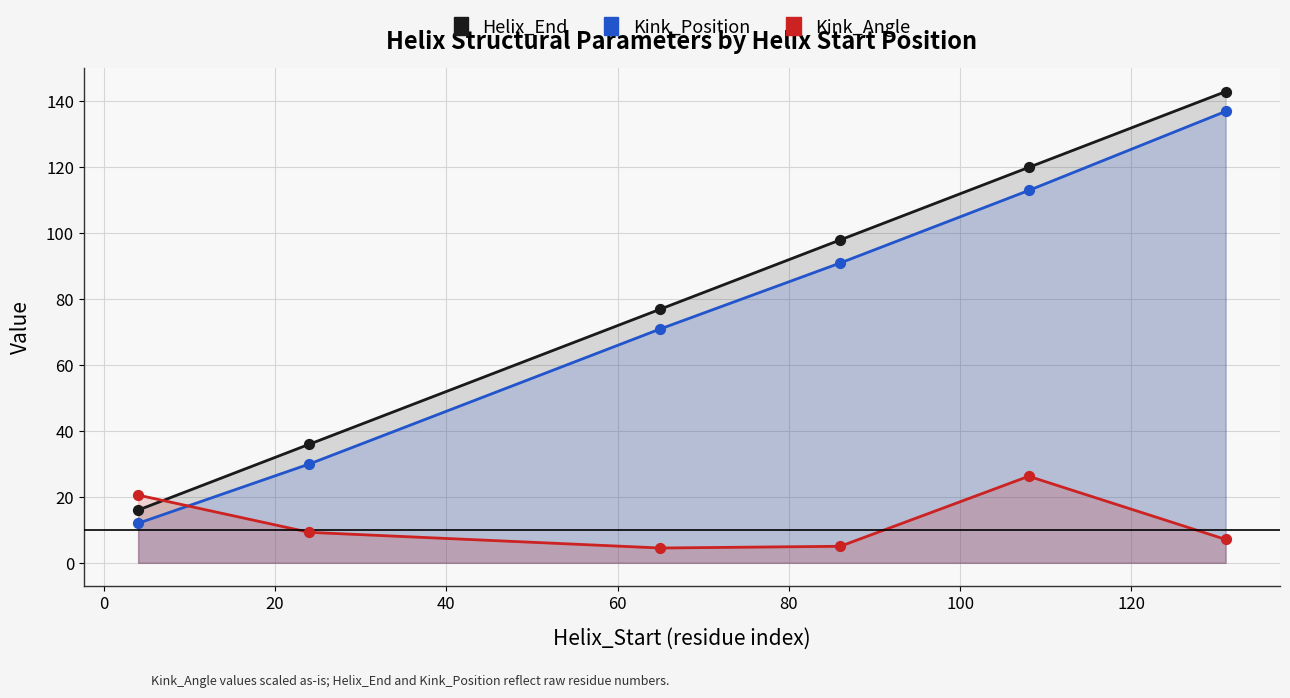

Which series reaches the minimum Y coordinate?

Kink_Angle